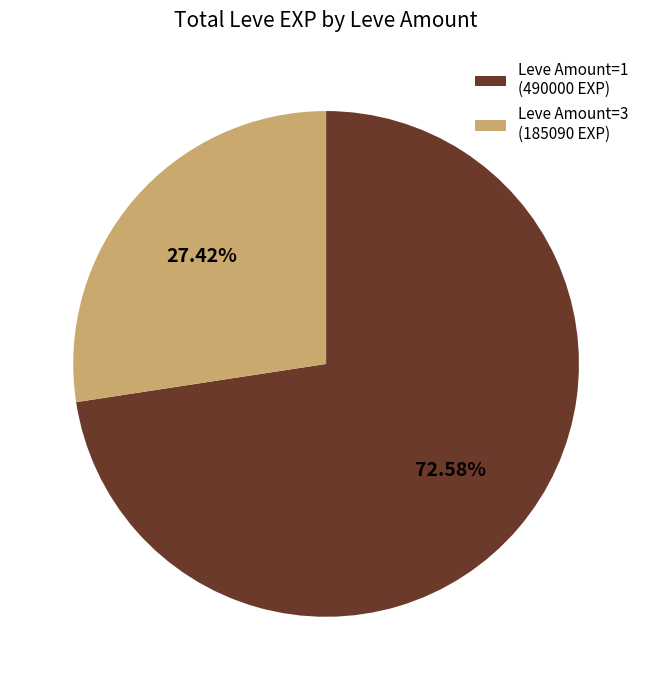

What is the ratio of the value at Leve Amount=1 (490000 EXP) to the value at Leve Amount=3 (185090 EXP)?

2.6